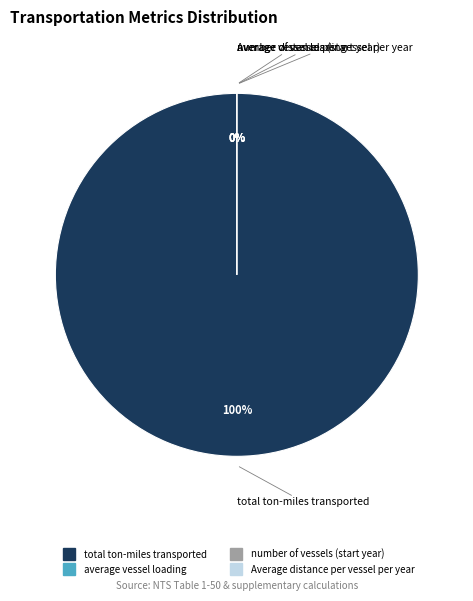

The total ton-miles transported slice represents 90% of the pie. True or false?

False